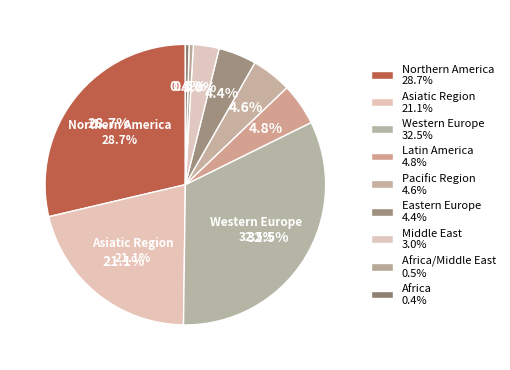

To the nearest percent, what is the average slice percentage?

11%